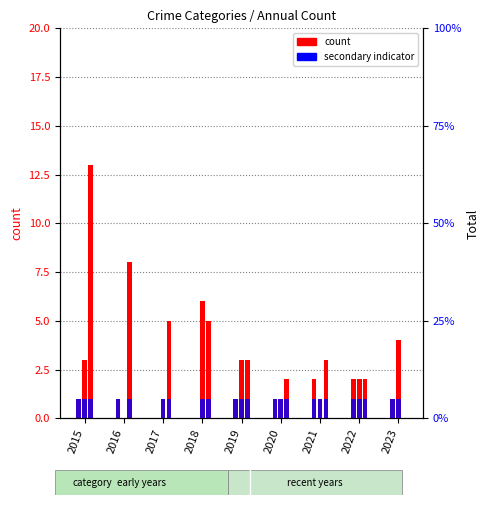

True or false: Aggravated Assault has a value of 0 at 2020.

False